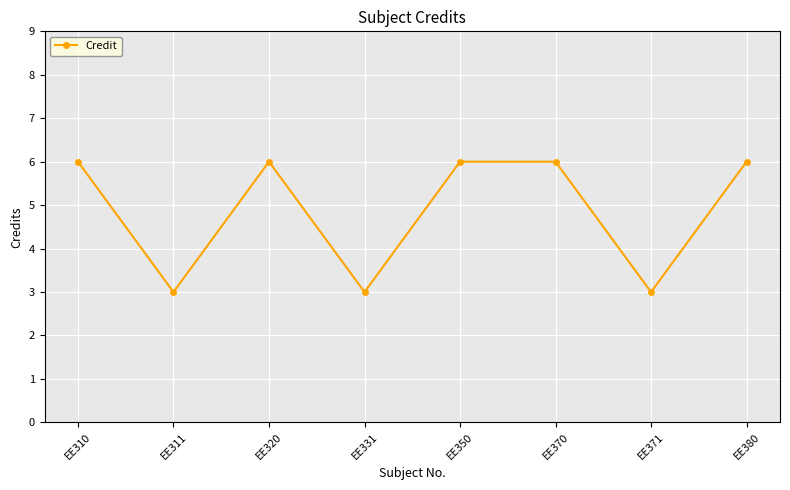

Count the number of data series in this chart.

1